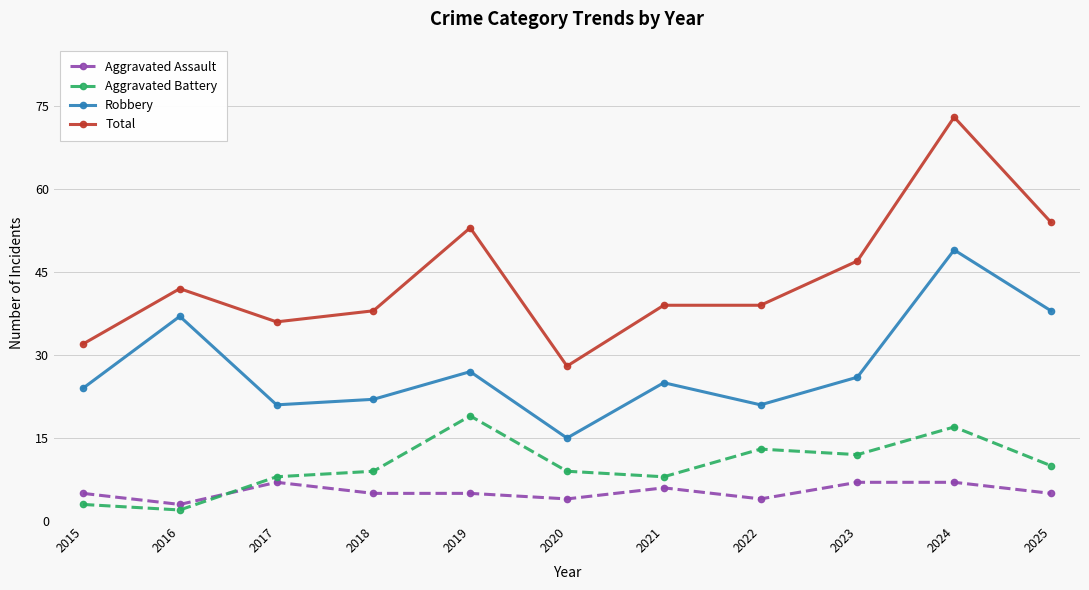

What is the difference between the second highest and second lowest values in the Total series?

22